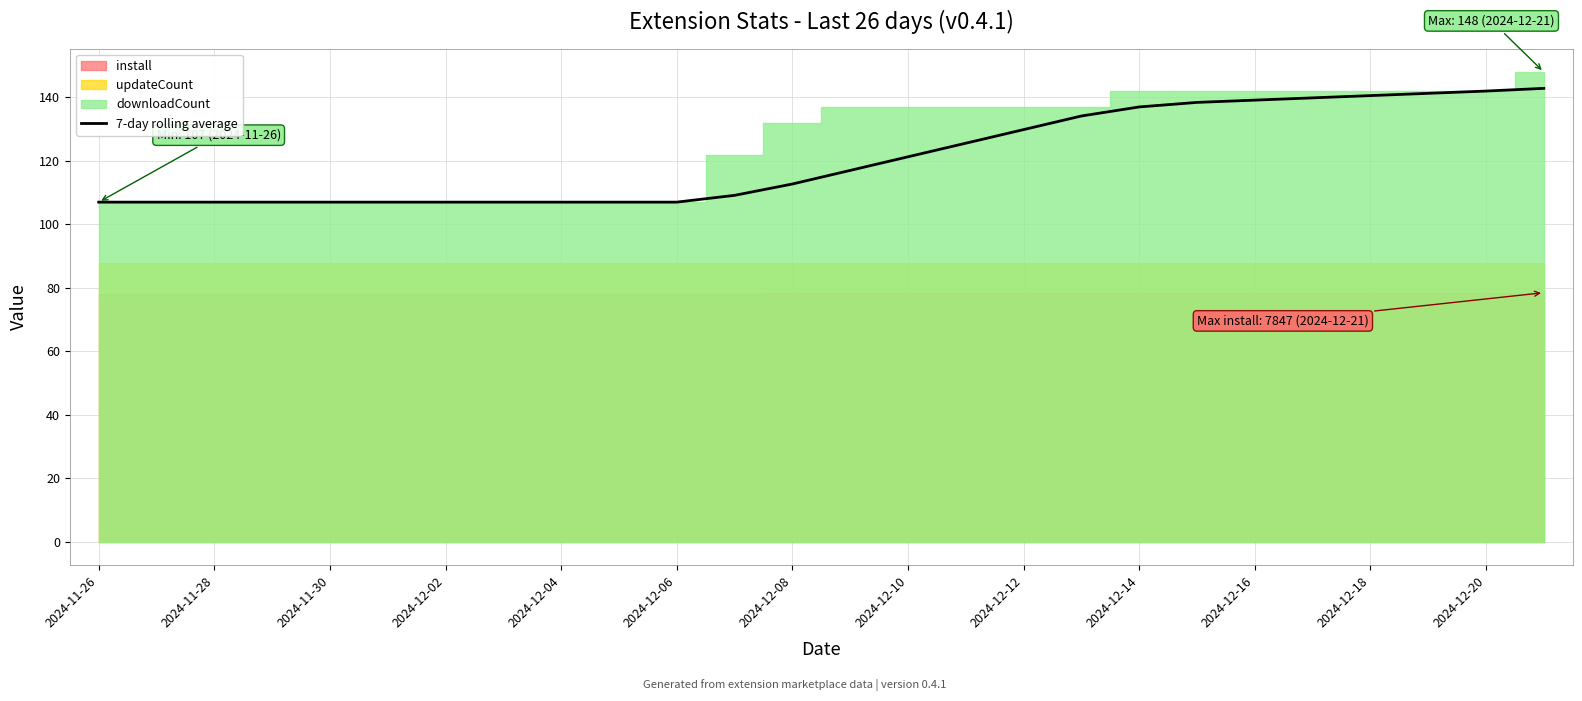

The value of 7-day rolling average at 2024-12-18 is 140.6. True or false?

True